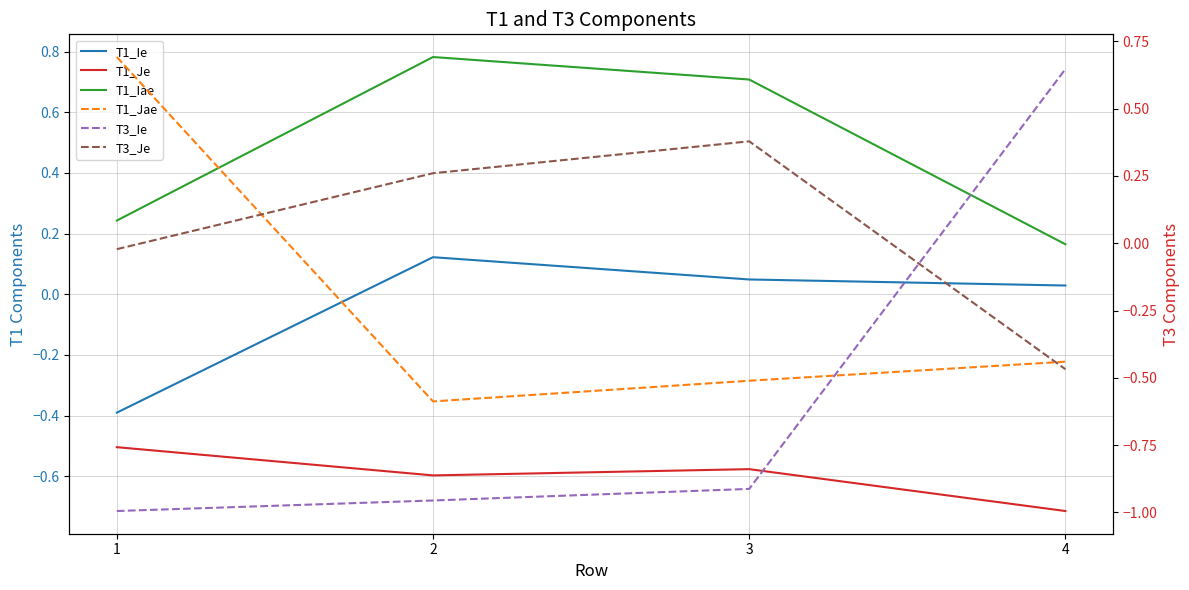

Where does the T1_Jae series first go above 0?

1